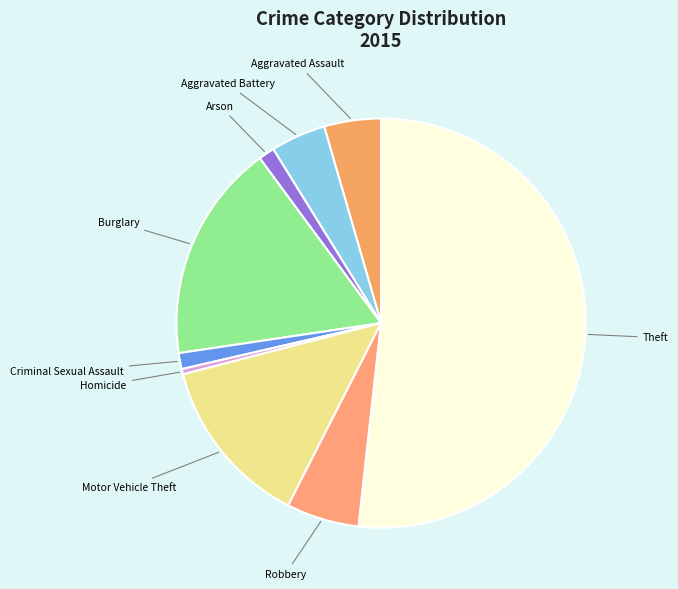

What is the largest slice in the pie chart?

Theft